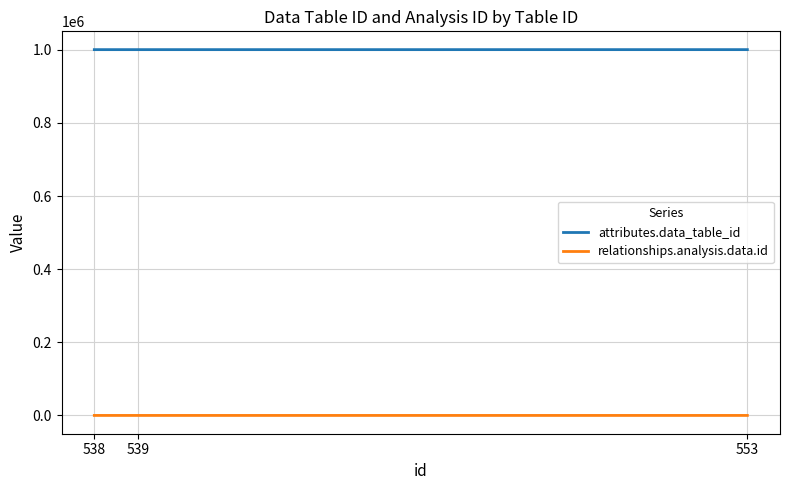

Is the value of attributes.data_table_id at 553 greater than the value of relationships.analysis.data.id at 538?

Yes